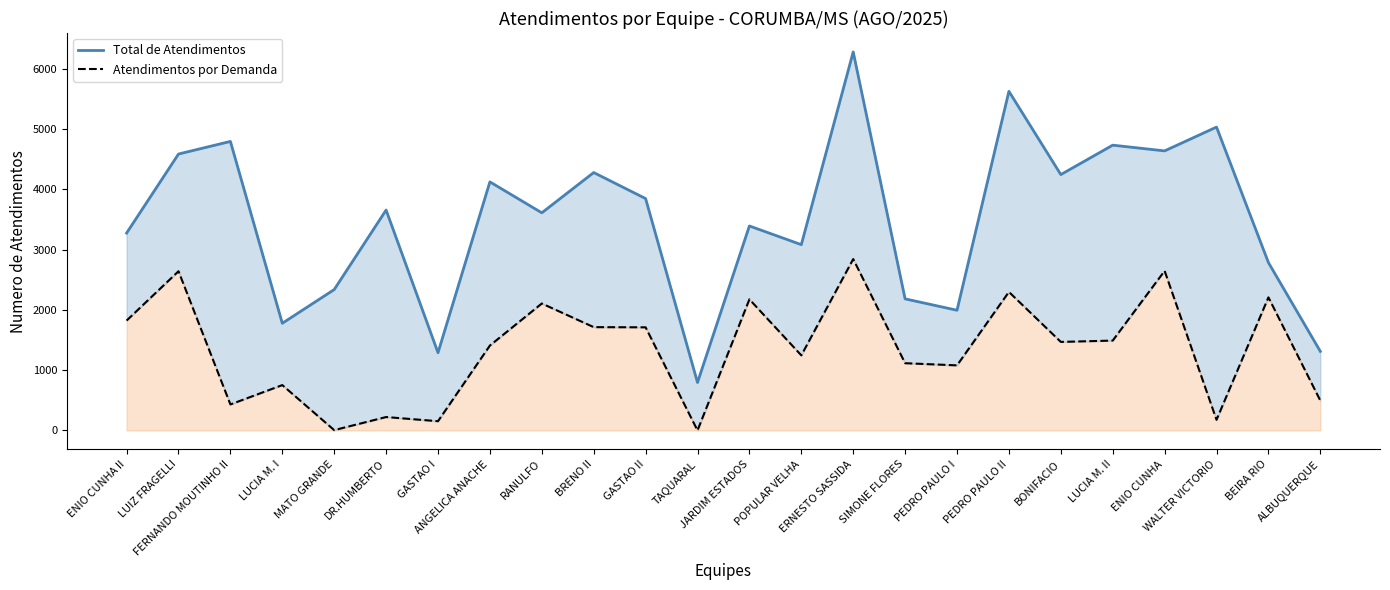

What is the total value across all series at WALTER VICTORIO?

5207